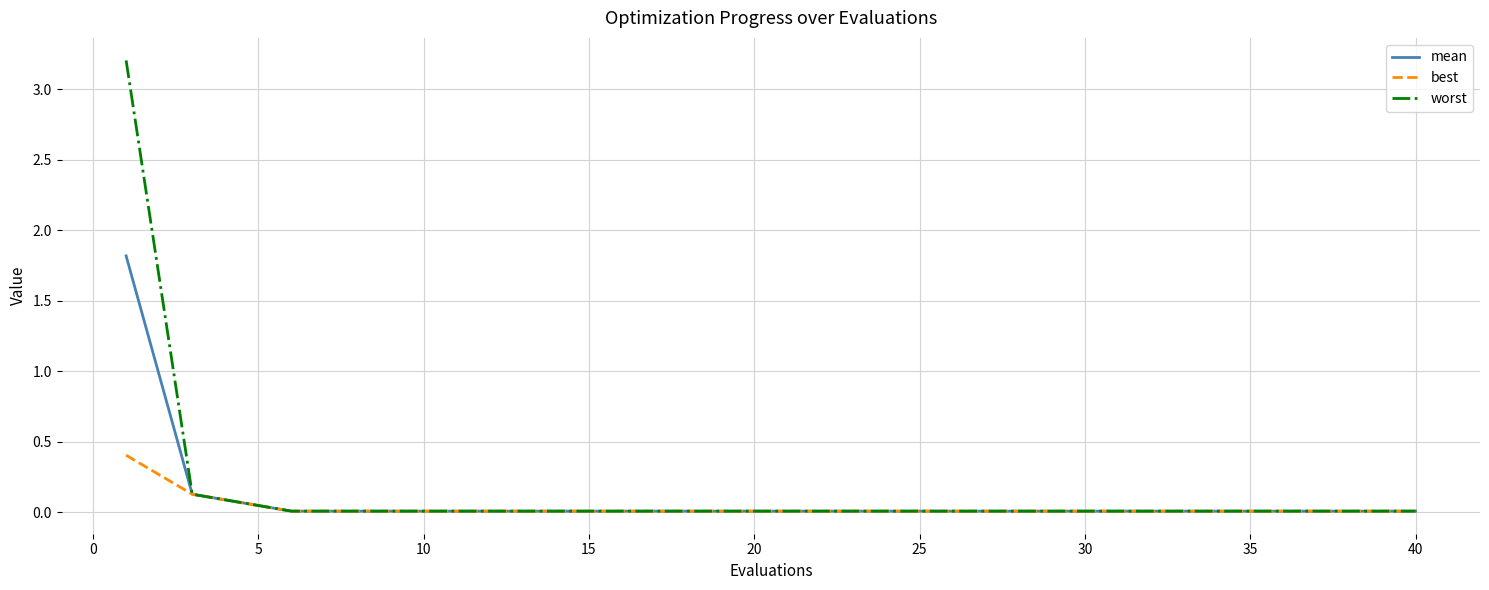

List the series in order of their peak value, highest first.

worst, mean, best